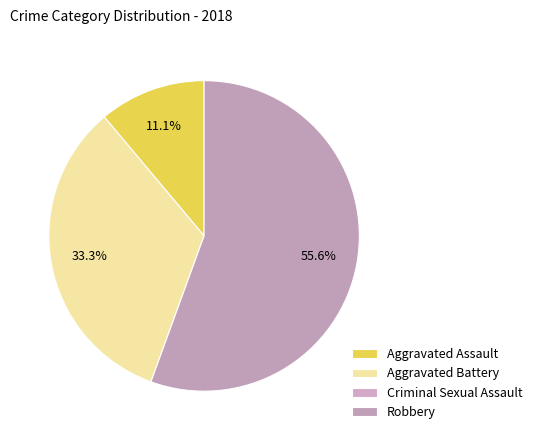

Rank the categories by value from highest to lowest.

Robbery, Aggravated Battery, Aggravated Assault, Criminal Sexual Assault